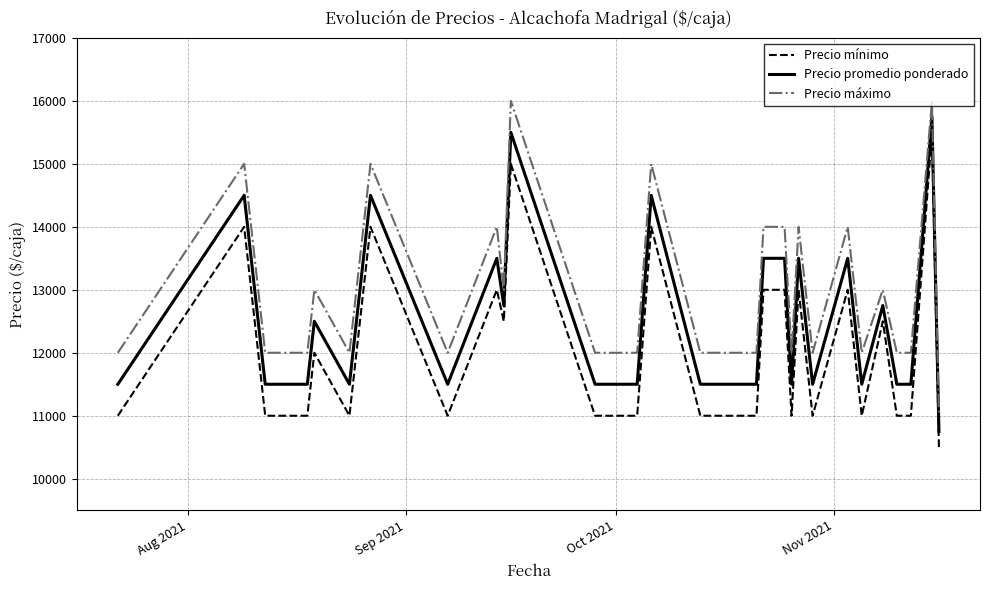

Count the Precio mínimo values in the range 11000 to 13000.

28